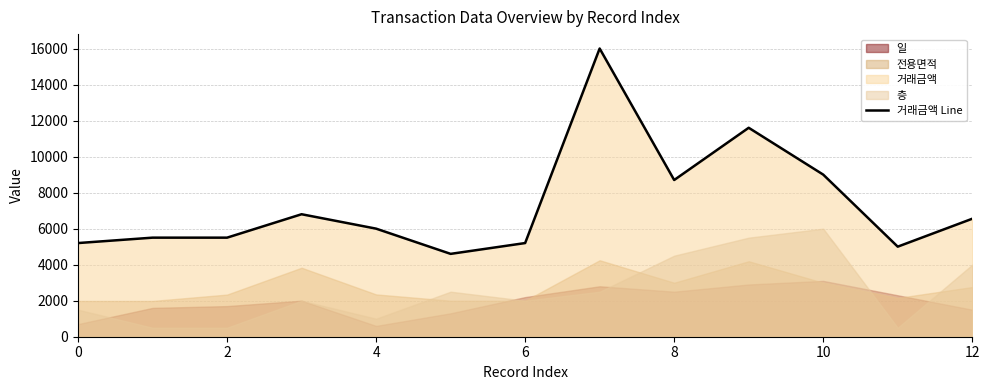

How many interior local valleys (lower than both neighbors) does the data have?

3